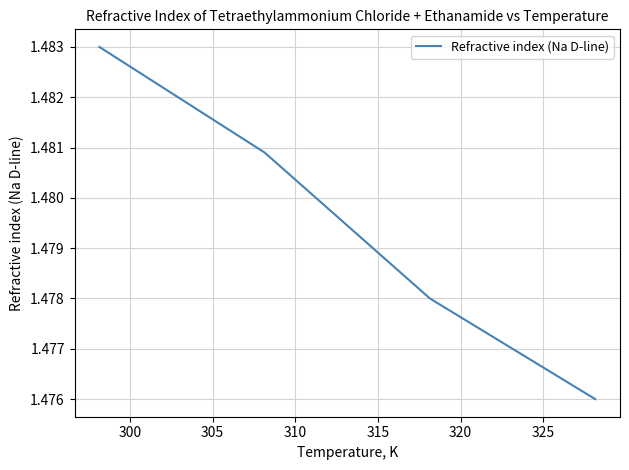

True or false: the data has more than 2 interior local peaks.

False